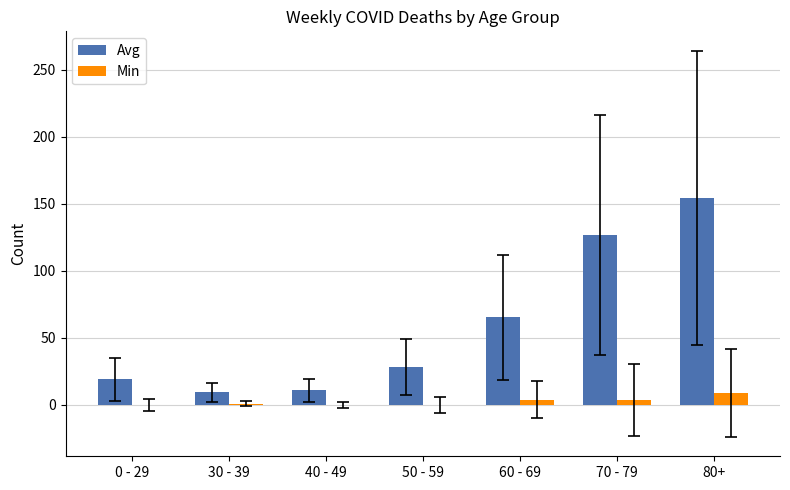

At which category is the sum across all series the highest?

80+